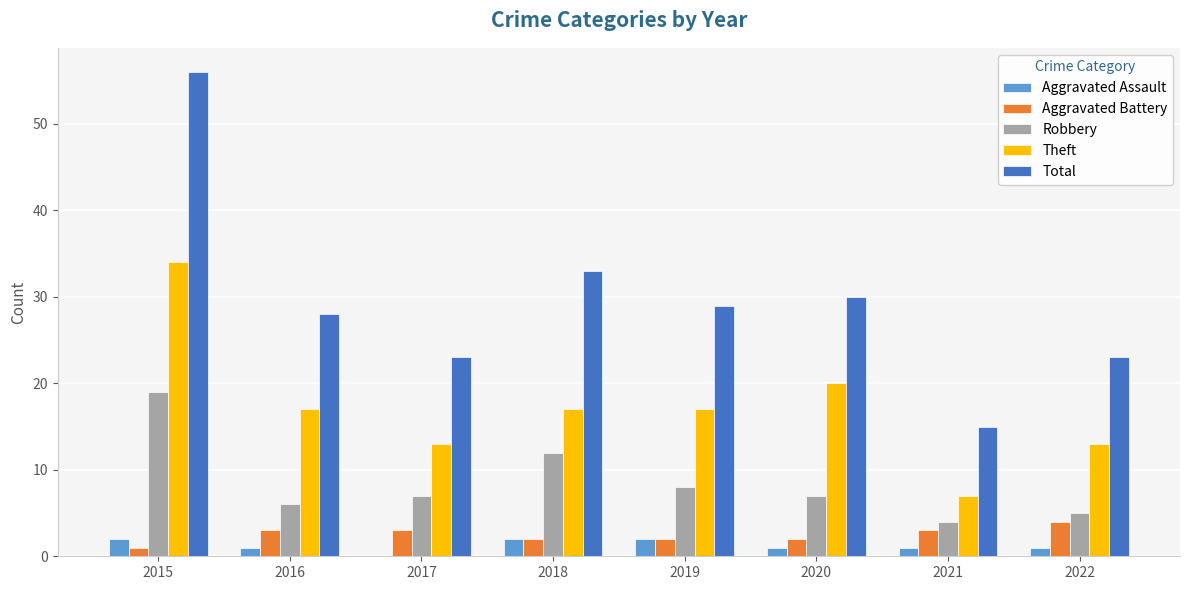

The value of Robbery at 2021 is 4. True or false?

True